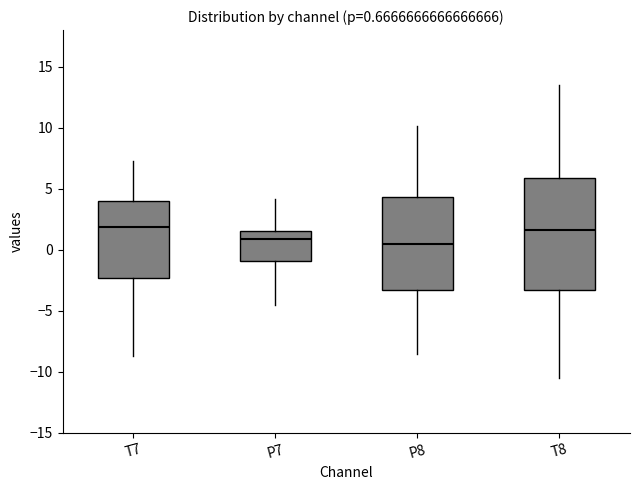

Comparing the boxes themselves (not the whiskers), which one is the tallest?

T8